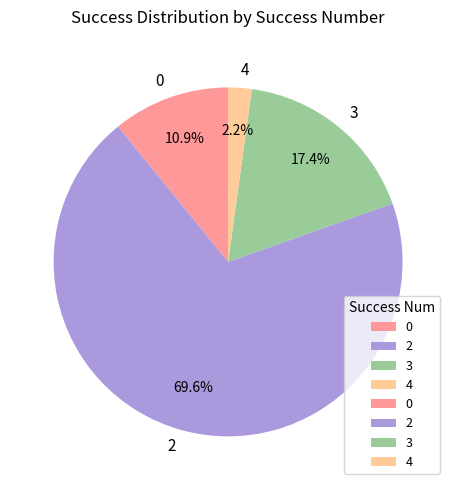

To the nearest percent, what is the combined percentage of 3 and 2?

87%